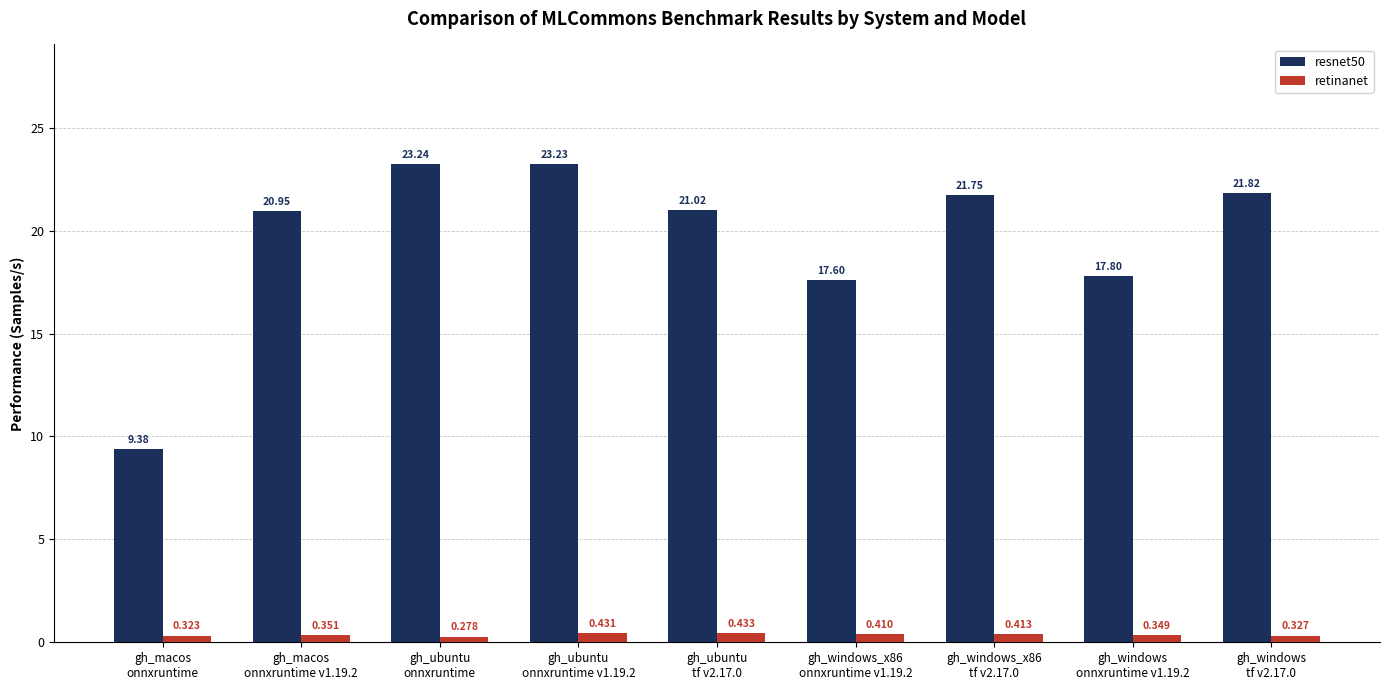

How many retinanet values are between 0 and 1?

9